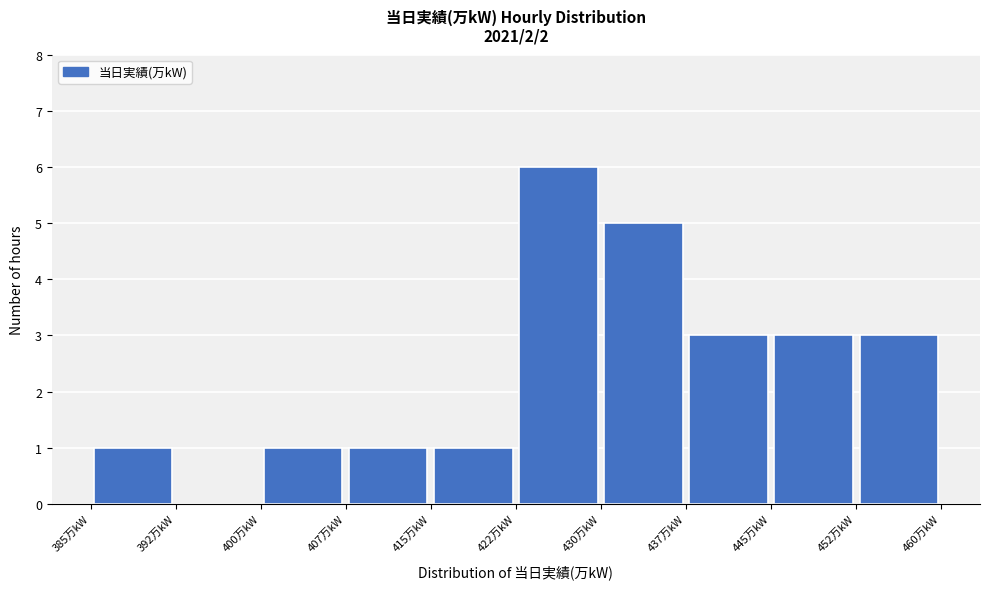

What is the height of the bar covering 407.5 to 415.0 on the x-axis? Neither the bar edges nor the heights are printed on the chart, so give them approximately, as read against the axes.

1